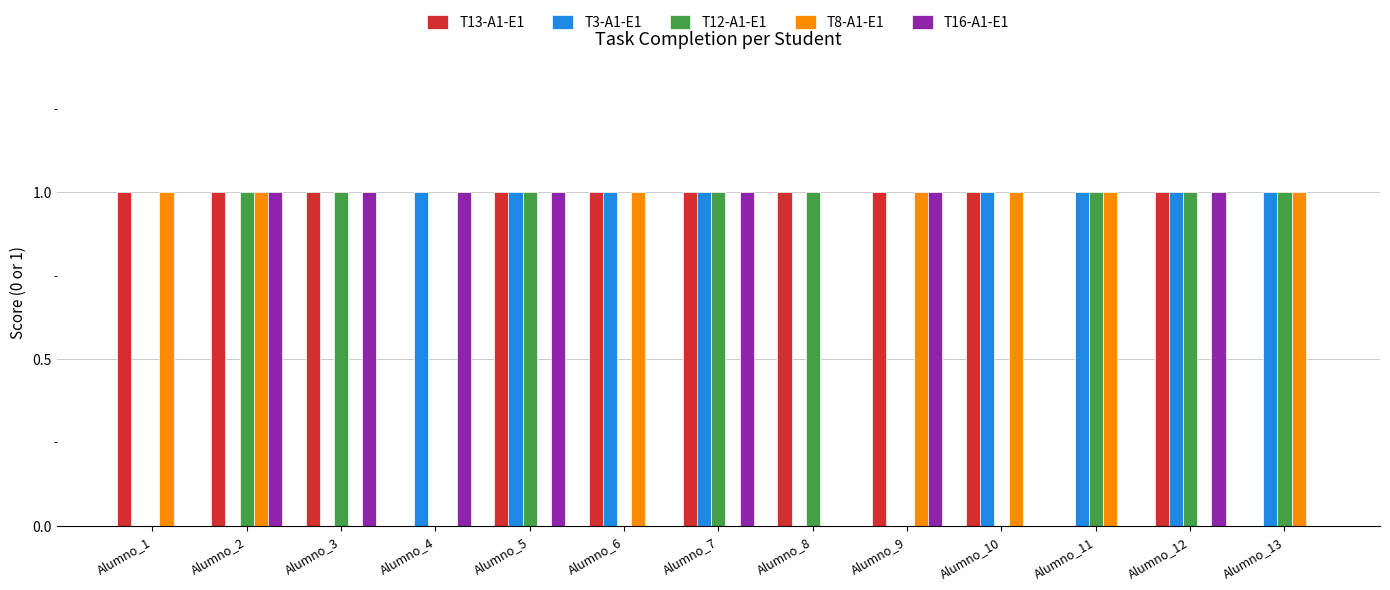

What is the total value across all series at Alumno_12?

4